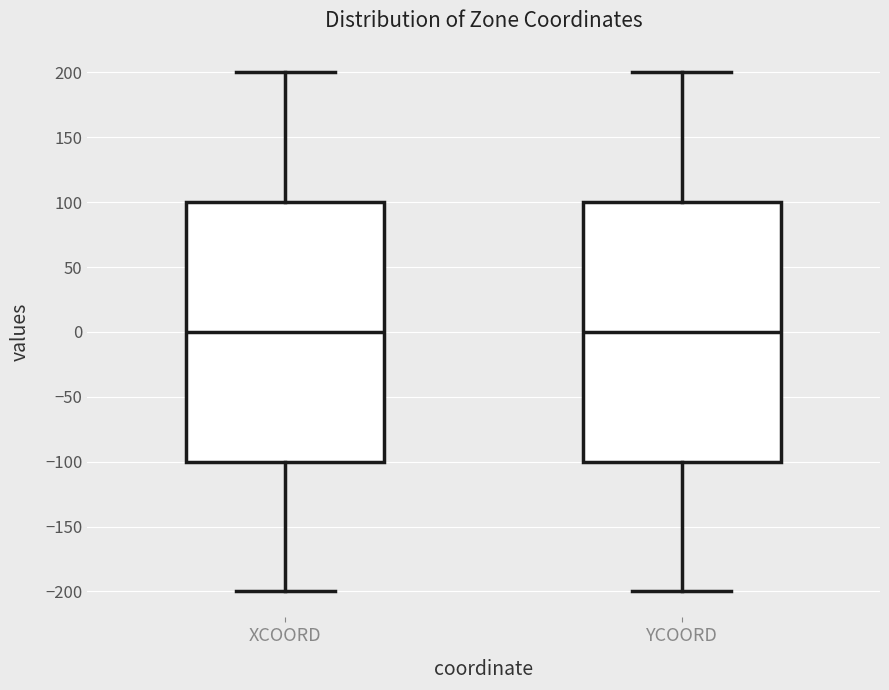

Reading left to right, transcribe this box plot: for each box, give where its median line is, the range the box spans, and where its two whiskers end, as read against the y-axis. The values are not printed on the chart, so give them approximately, as read against the axis.

XCOORD: median 0, box -100 to 100, whiskers -200 to 200
YCOORD: median 0, box -100 to 100, whiskers -200 to 200